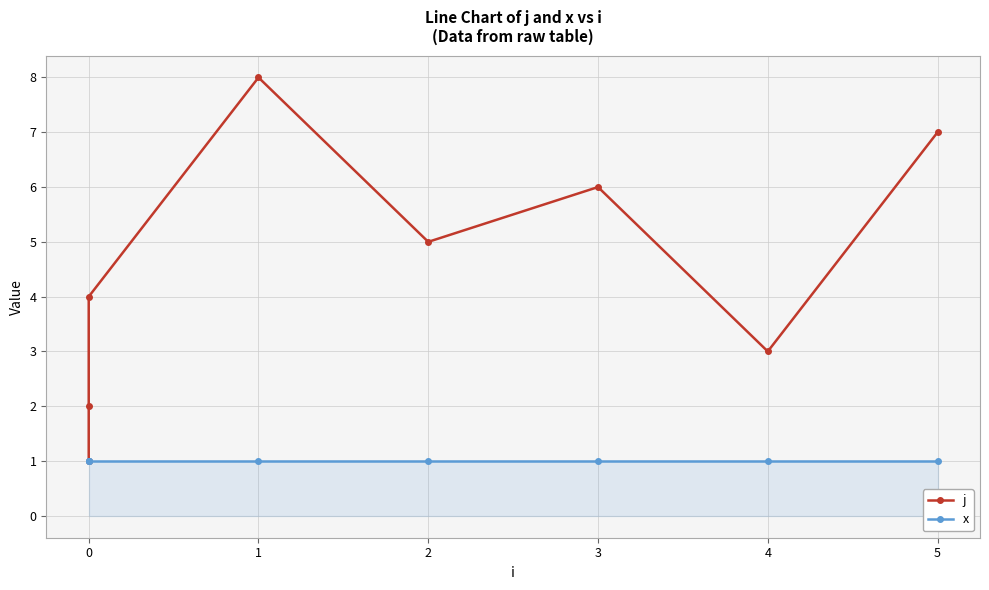

What value does the x series have at 4?

1